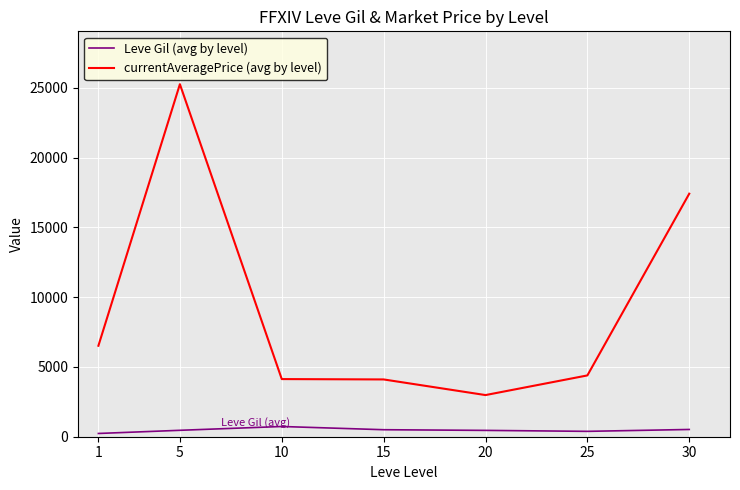

How many lines are shown in the chart?

2